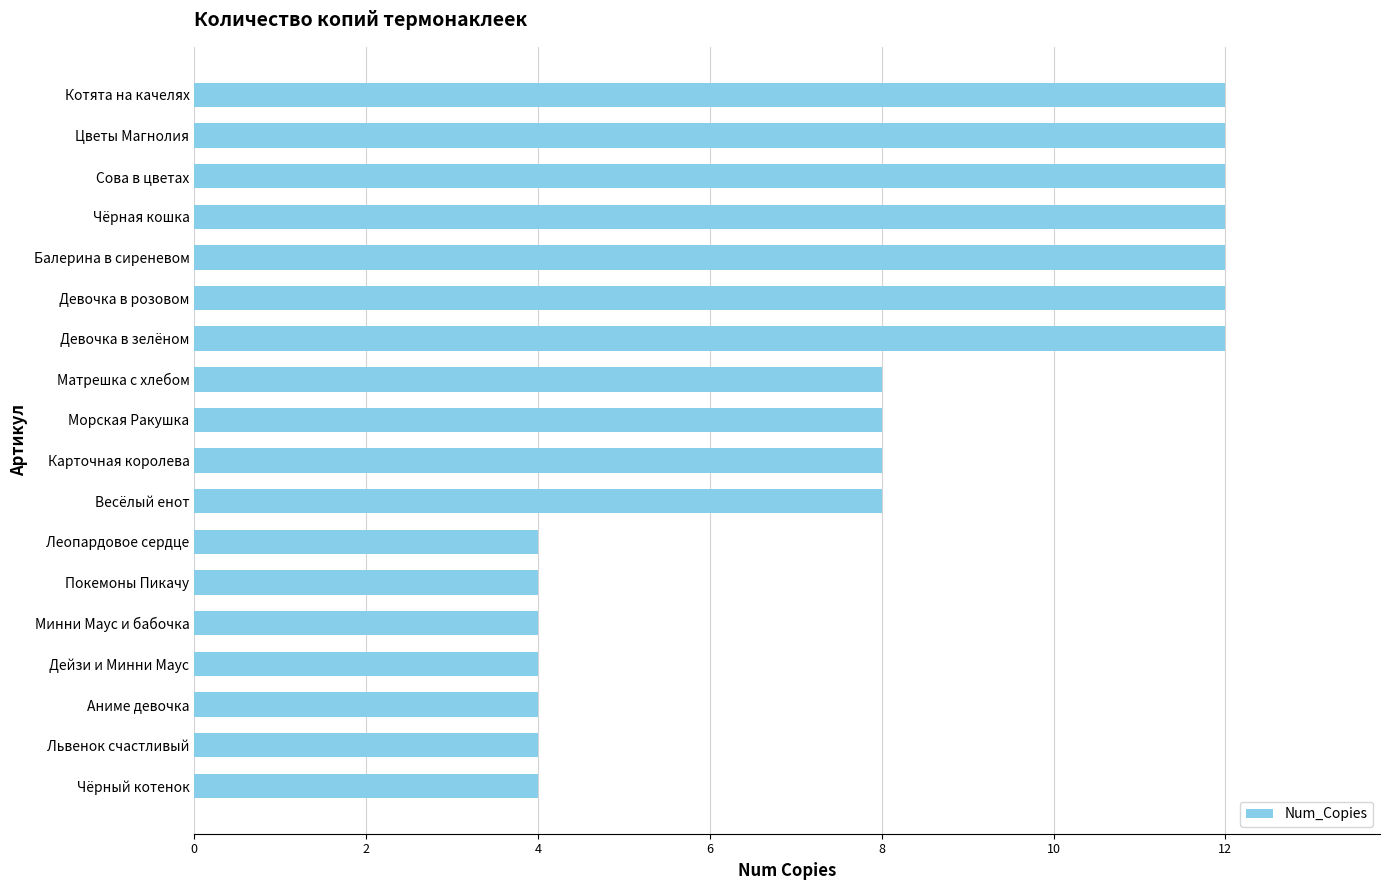

Count the values in the range 4 to 12.

18